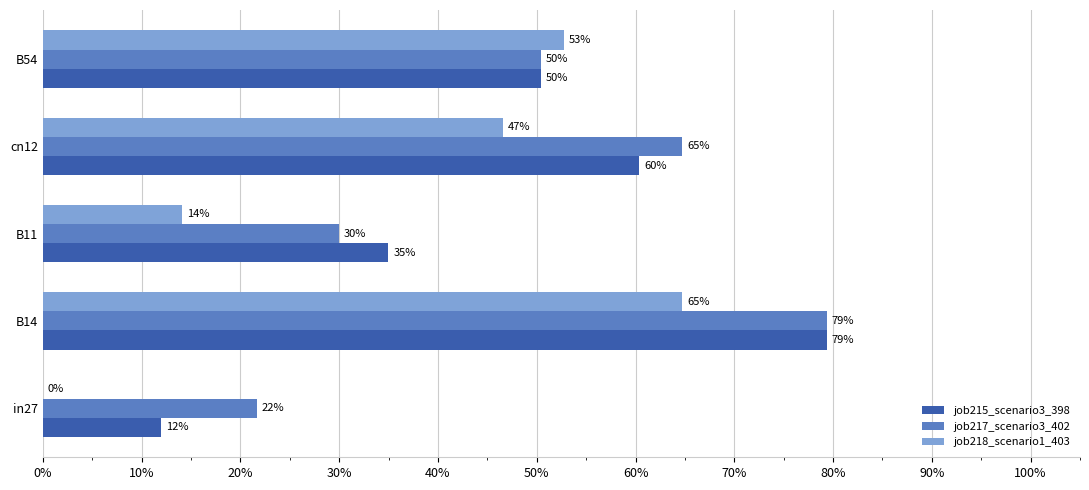

At how many categories does at least one series exceed 0?

5